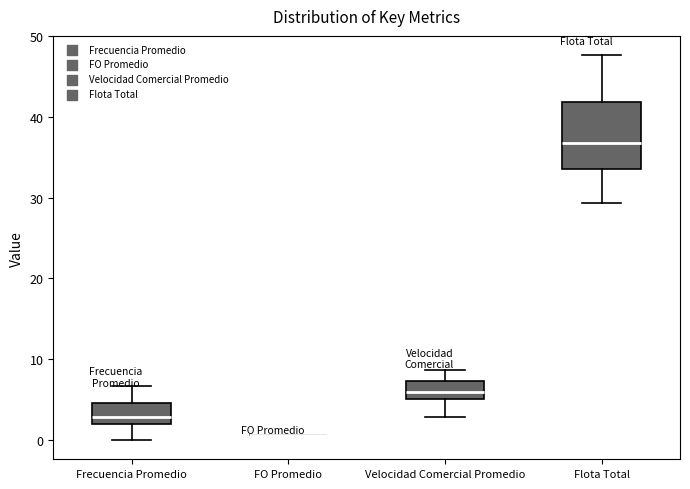

Which box is the tallest, from its lower edge to its upper edge?

Flota Total